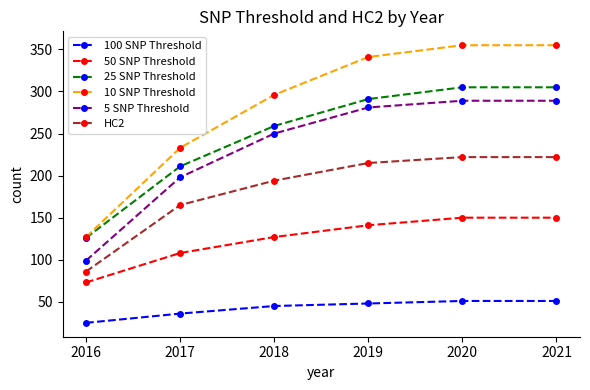

Reading left to right, transcribe all the data shown in this chart.

100 SNP Threshold: 25	36	45	48	51	51
50 SNP Threshold: 73	108	127	141	150	150
25 SNP Threshold: 126	211	259	291	305	305
10 SNP Threshold: 127	233	296	341	355	355
5 SNP Threshold: 99	198	250	281	289	289
HC2: 86	165	194	215	222	222